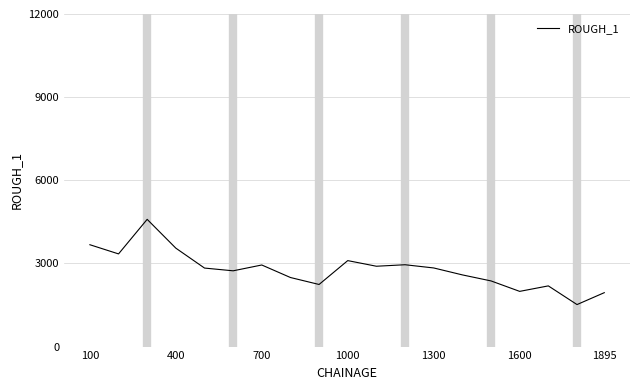

Does the chart have visible grid lines?

Yes